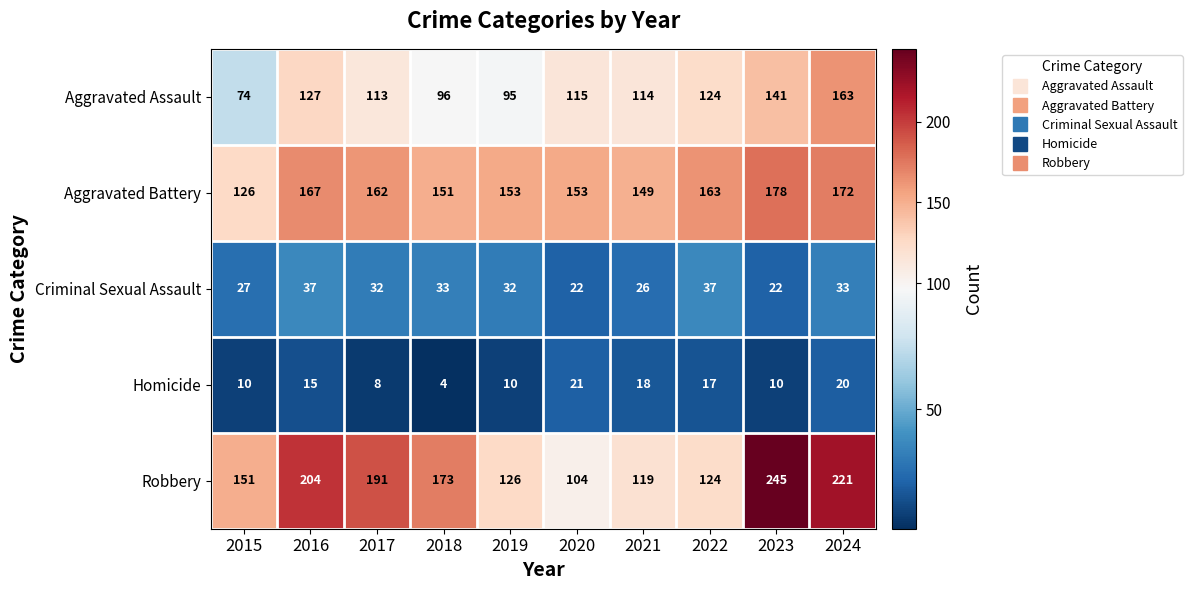

How many data points in Criminal Sexual Assault are less than 32?

4